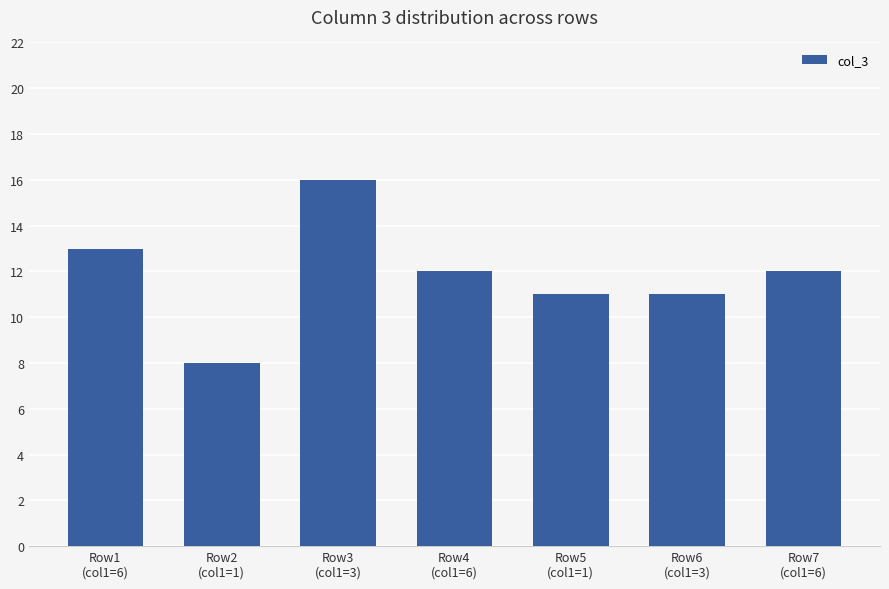

What is the difference between the values at Row7
(col1=6) and Row1
(col1=6)?

1